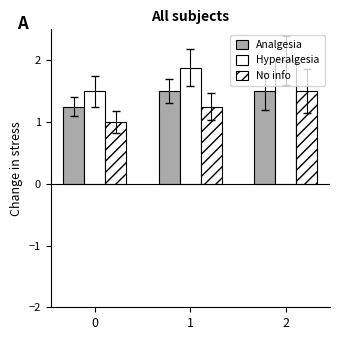

At how many categories does at least one series exceed 1?

3